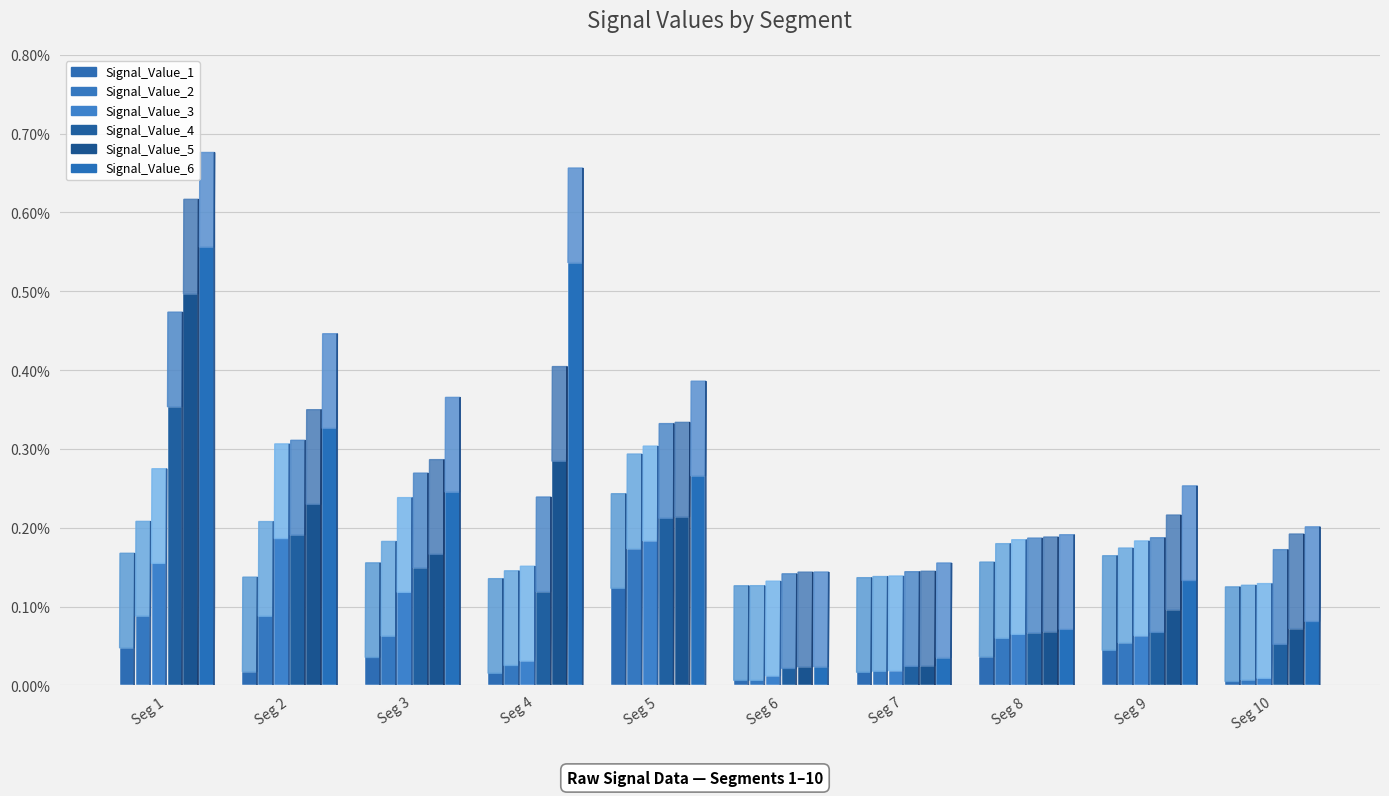

Where is Signal_Value_5 nearest to the value 0?

signal segment 6